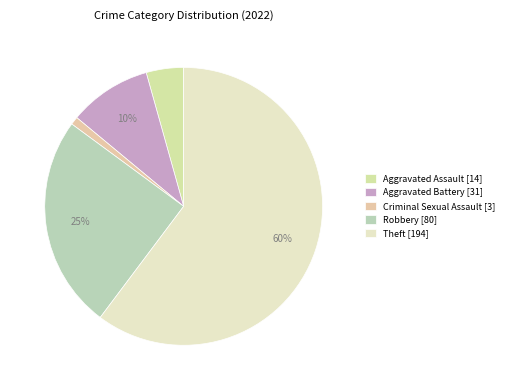

Rank the categories by value from highest to lowest.

Theft [194], Robbery [80], Aggravated Battery [31], Aggravated Assault [14], Criminal Sexual Assault [3]